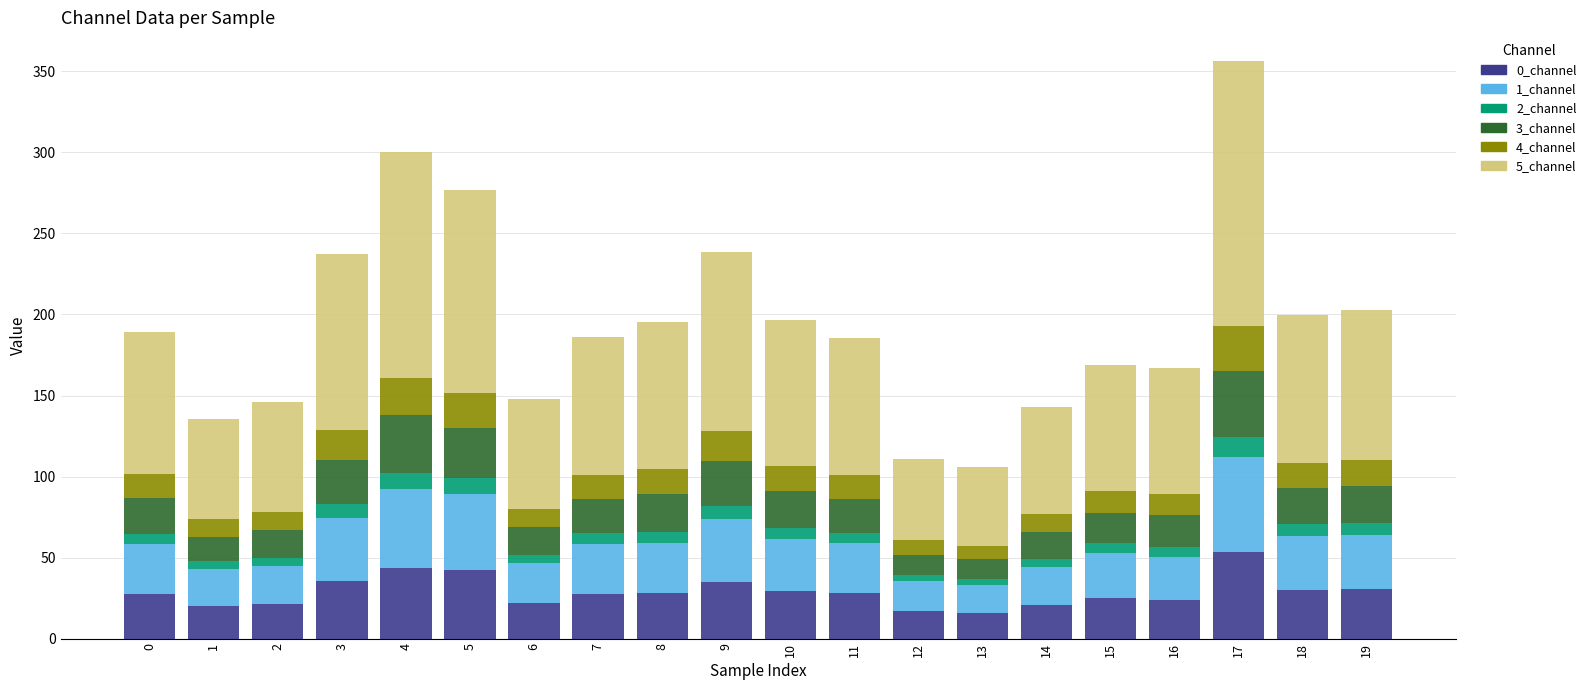

True or false: 0_channel has a value of 27.9 at 11.

True